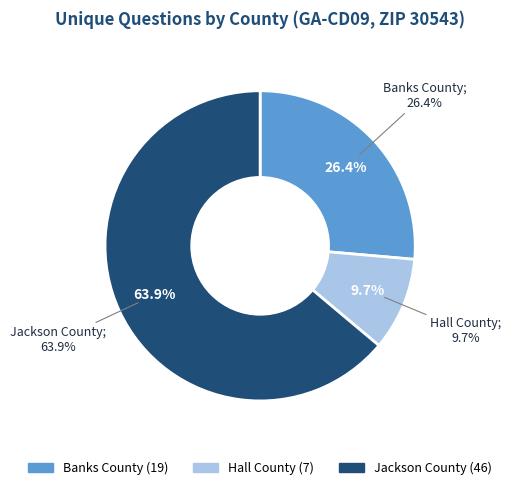

To the nearest percent, what is the difference between the largest and smallest slice percentages?

54%